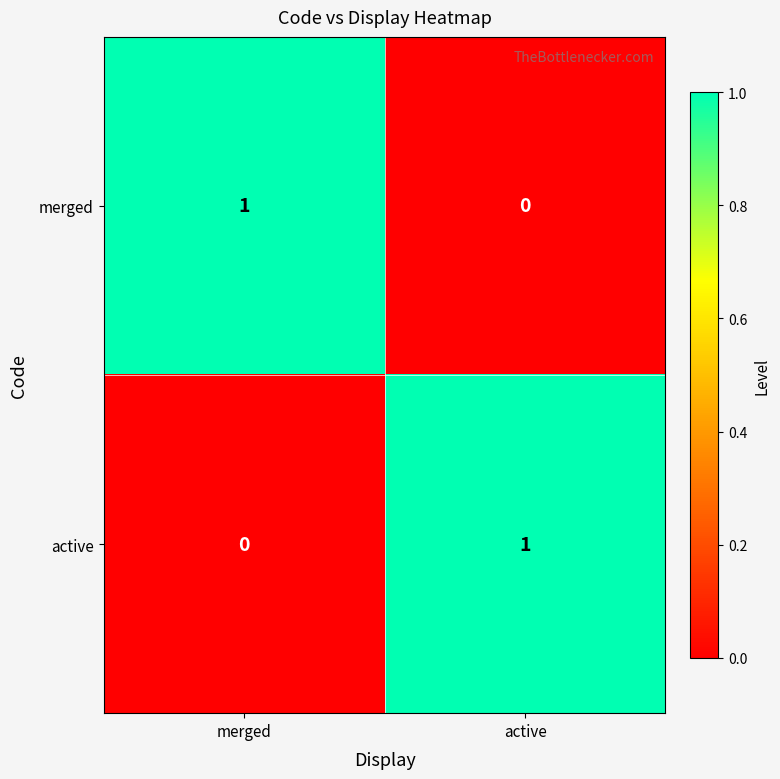

At which label does active reach its minimum?

merged